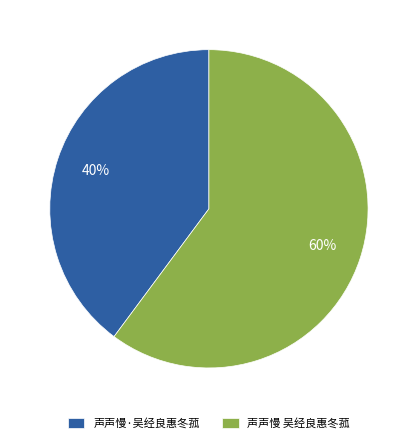

Which slice represents more than half of the pie?

声声慢 吴经良惠冬菰